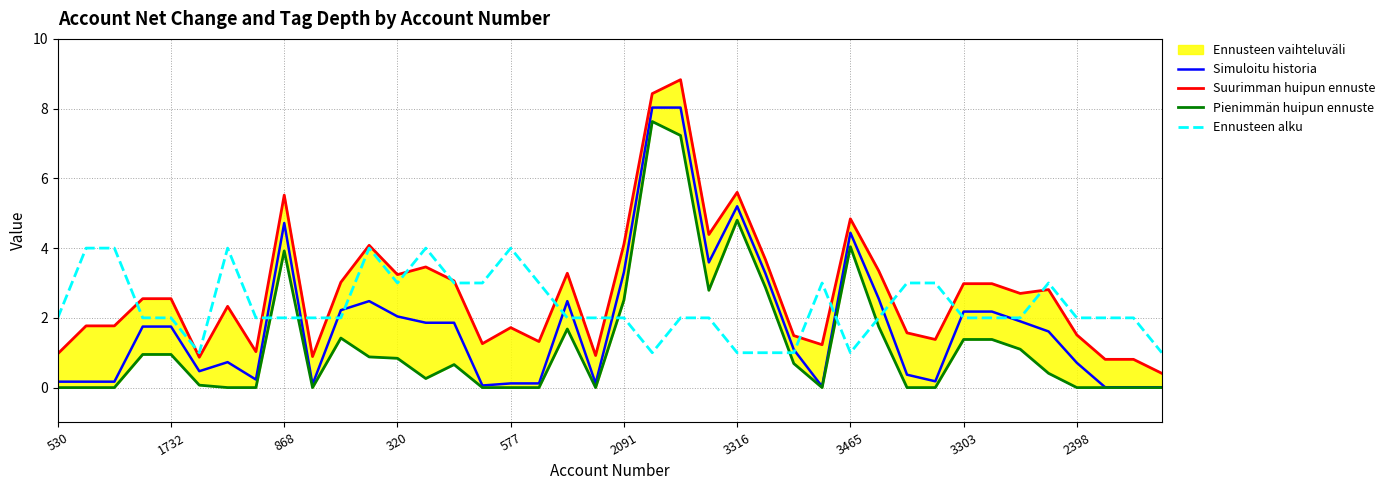

Which series has the largest total across all categories?

Suurimman huipun ennuste